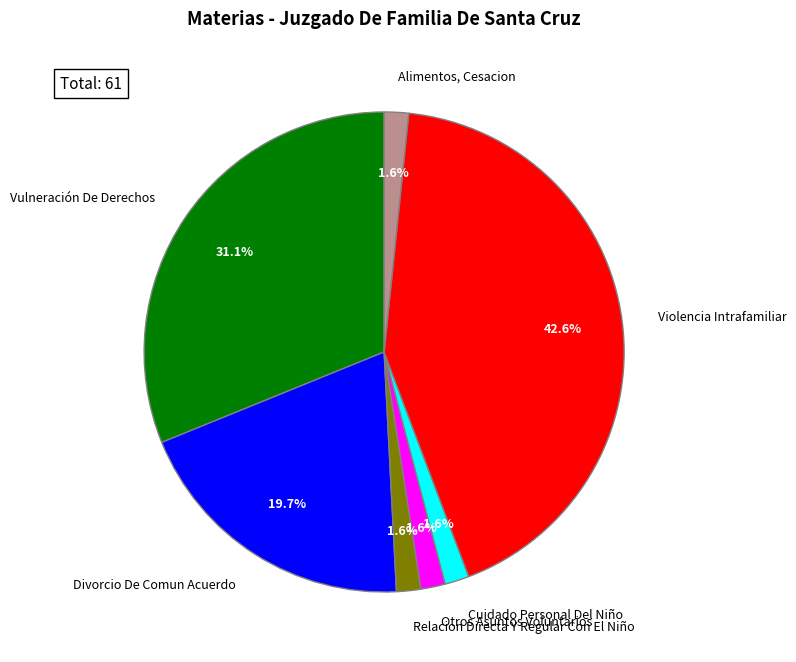

True or false: Relacion Directa Y Regular Con El Niño accounts for 2% of the total.

True